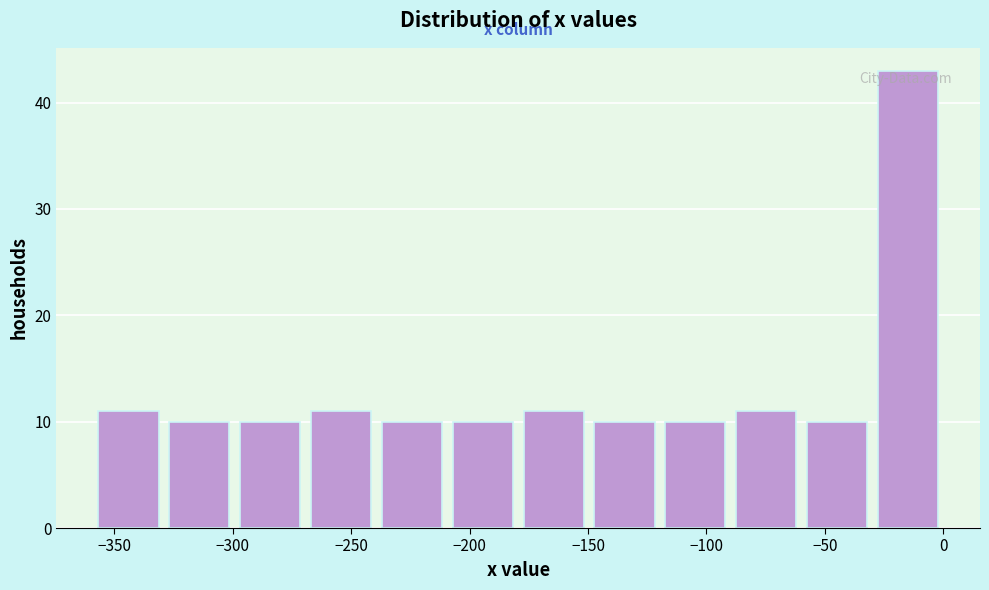

Reading left to right, list every bar in this chart as the range it spans on the x-axis followed by its height. Neither the bar edges nor the heights are printed on the chart, so give them approximately, as read against the axes.

-360 to -330: 11
-330 to -300: 10
-300 to -270: 10
-270 to -240: 11
-240 to -210: 10
-210 to -180: 10
-180 to -150: 11
-150 to -120: 10
-120 to -90: 10
-90 to -60: 11
-60 to -30: 10
-30 to 0: 43